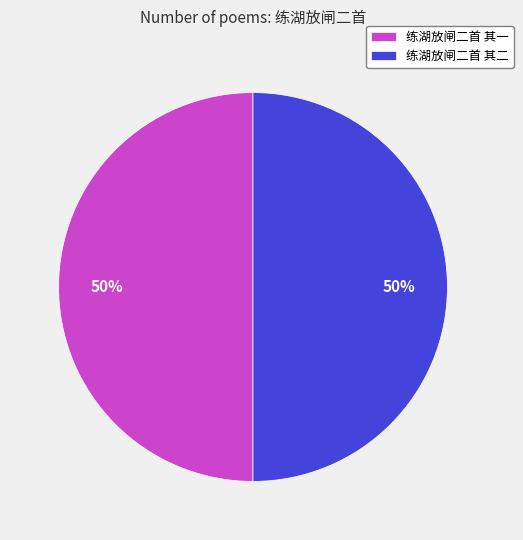

Do 练湖放闸二首 其一 and 练湖放闸二首 其二 together represent more than half of the pie?

Yes